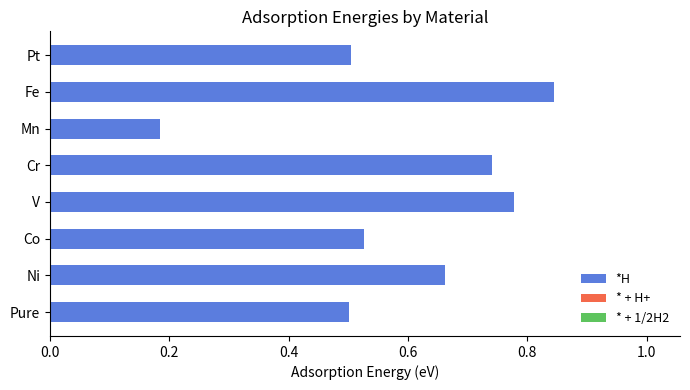

Which label corresponds to the largest value in the chart?

Fe